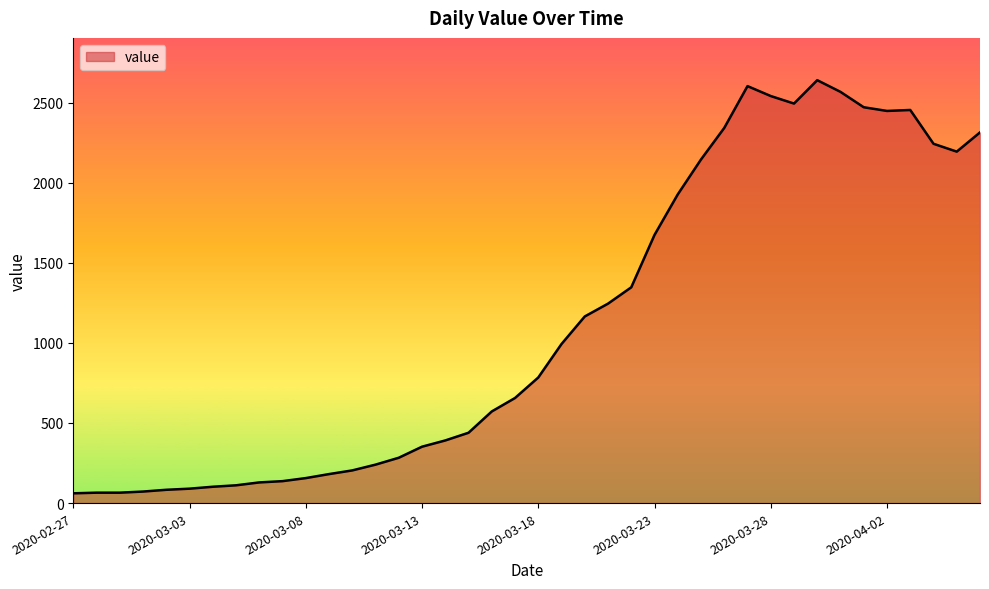

How many lines are shown in the chart?

1